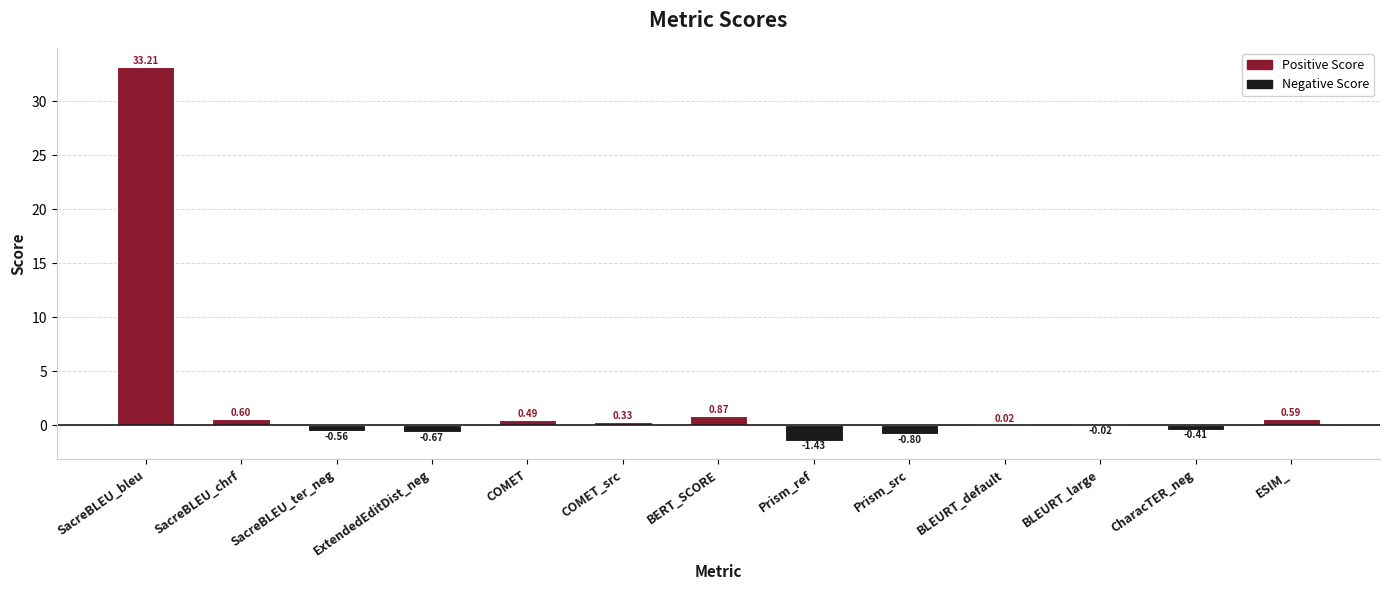

Which label corresponds to the largest value in the chart?

SacreBLEU_bleu